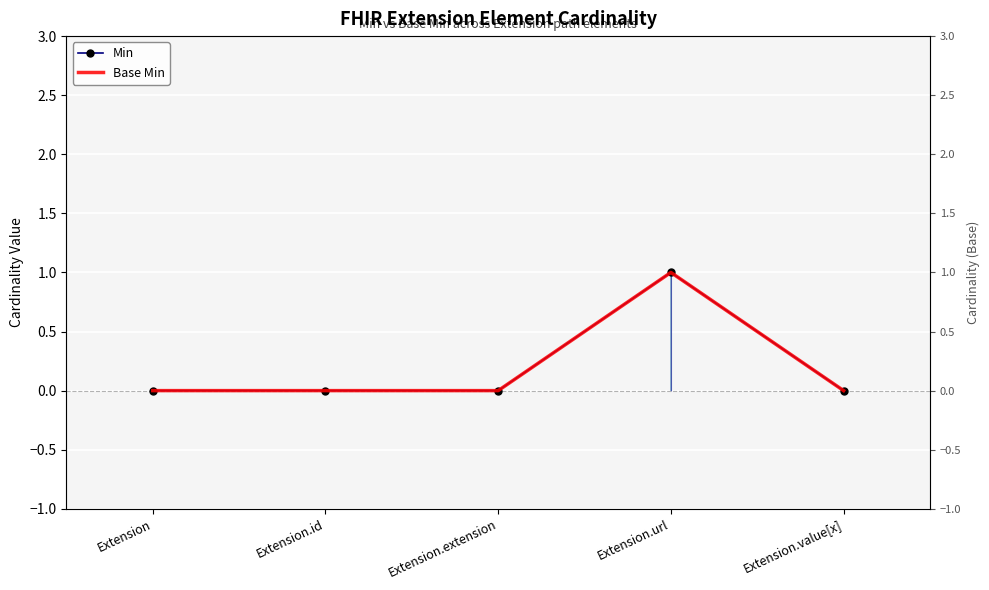

Is it true that Base Min equals 0 at Extension?

False